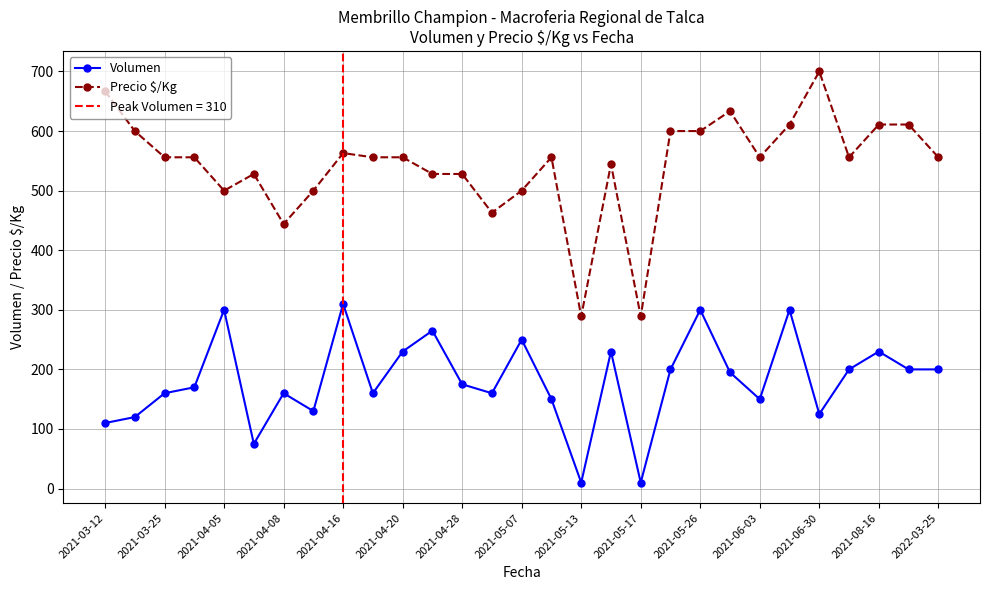

List the series in order of their peak value, lowest first.

Volumen, Precio $/Kg